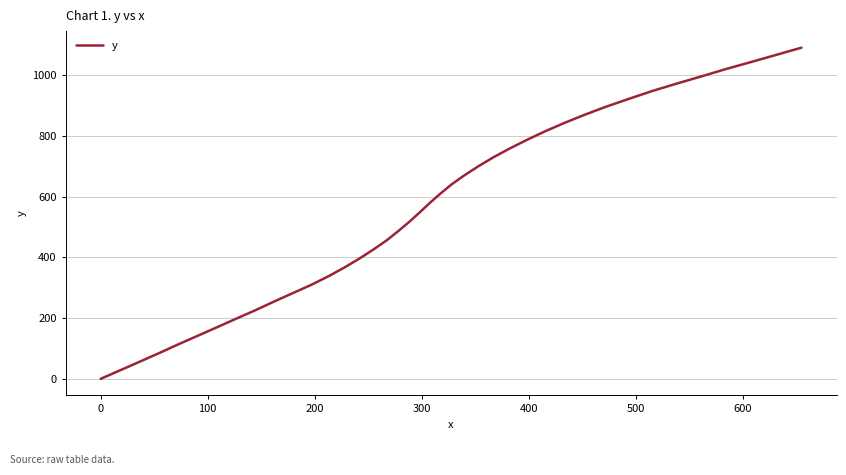

What is the greatest value displayed?

1091.3